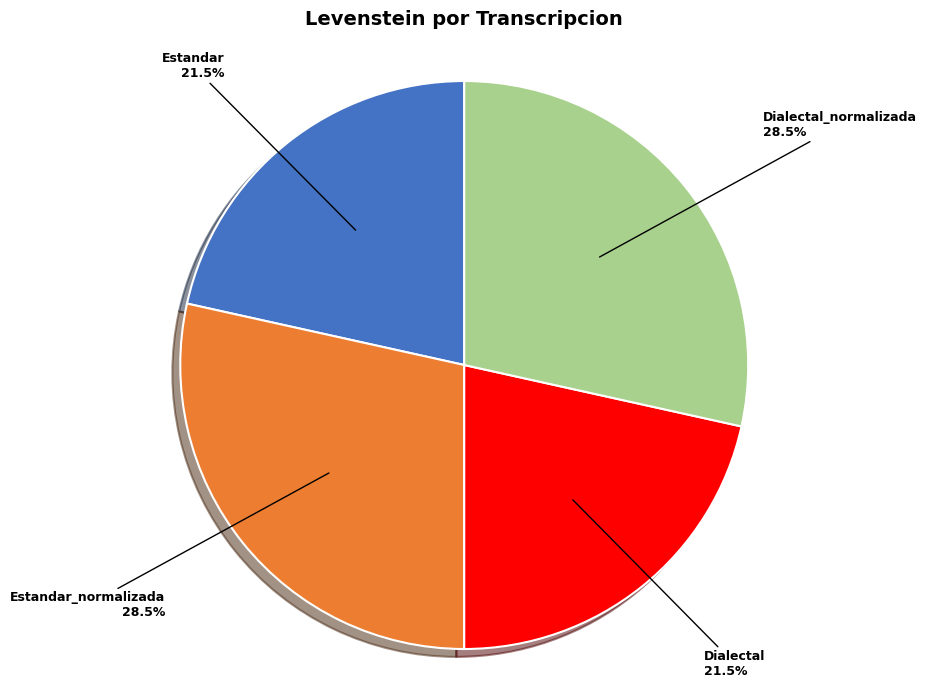

Is there a majority slice in this chart?

No